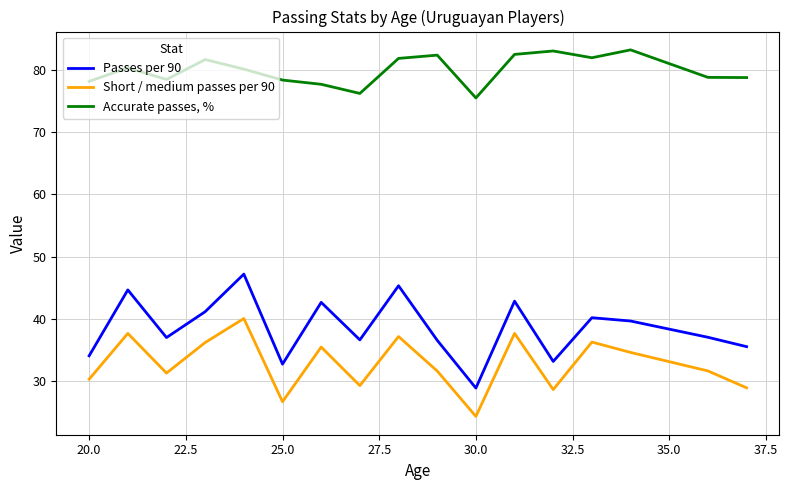

Is this an area chart (filled region under the line)?

No